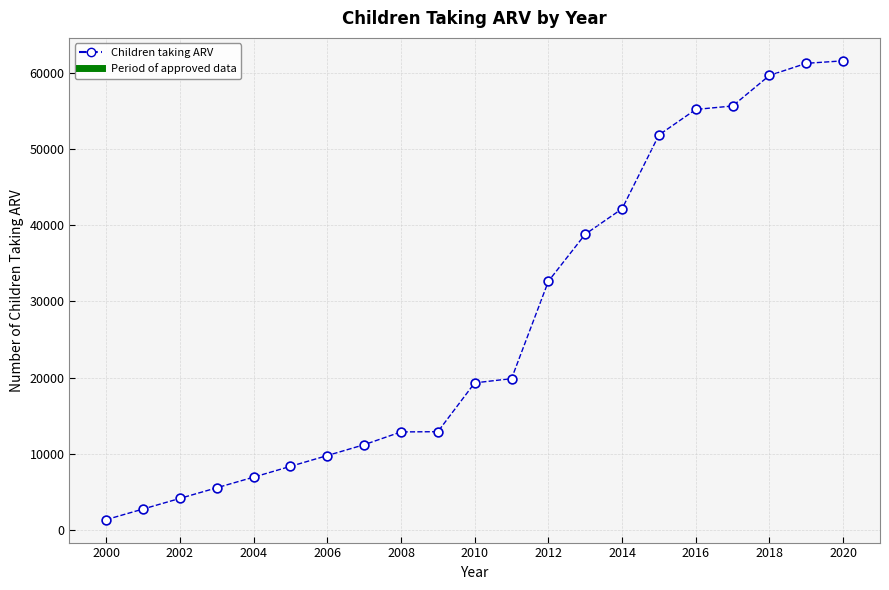

What is the range of X values (max minus min)?

20